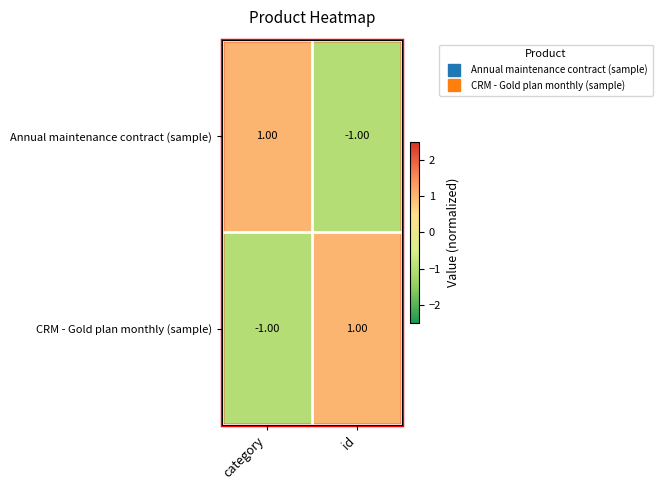

Which category has the lowest value in the Annual maintenance contract (sample) series?

id